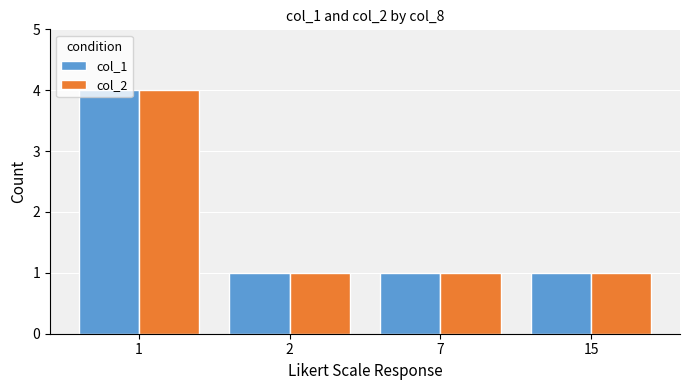

How many col_1 values are between 1 and 4?

4